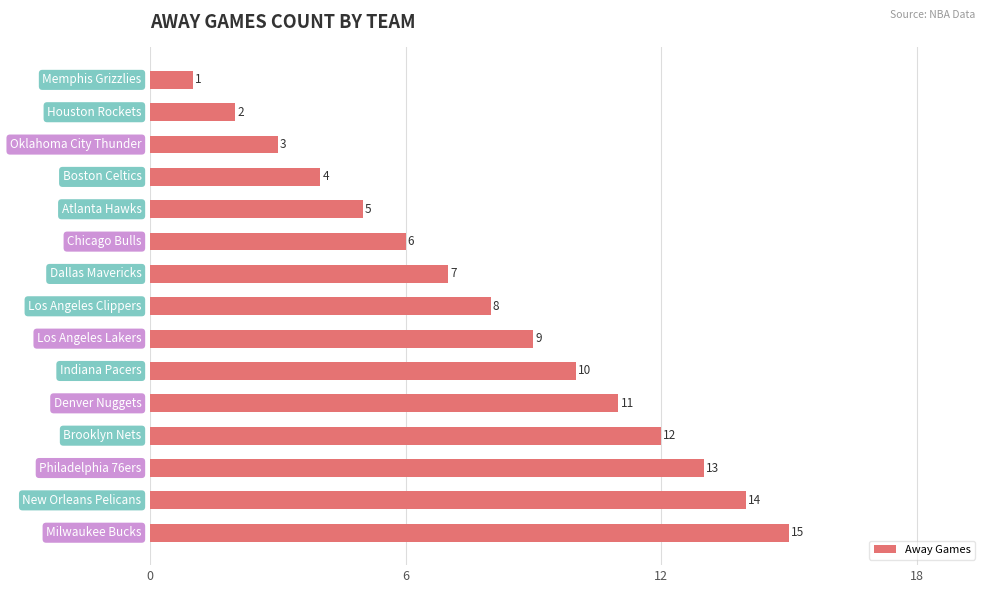

What is the difference between the maximum and second lowest values?

13